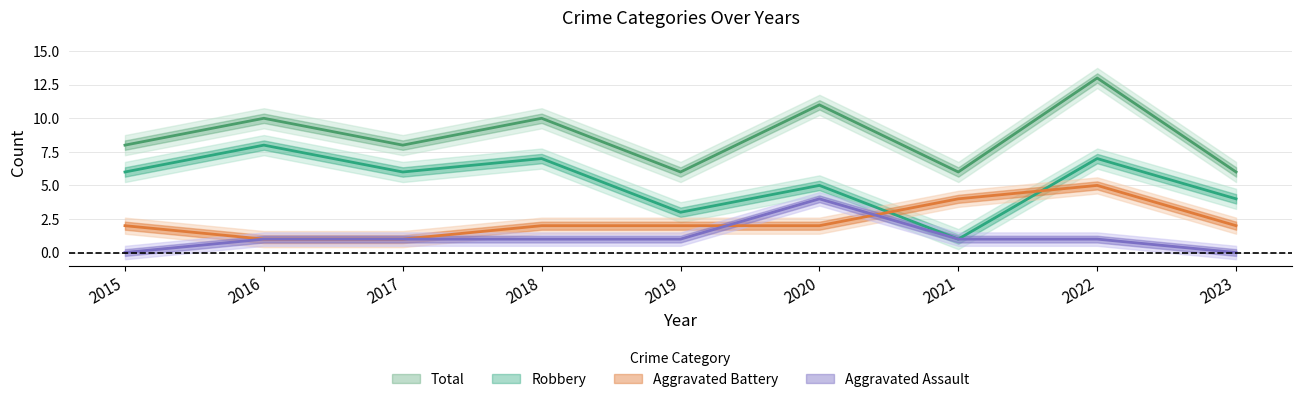

Where does the Total series first go above 8?

2016